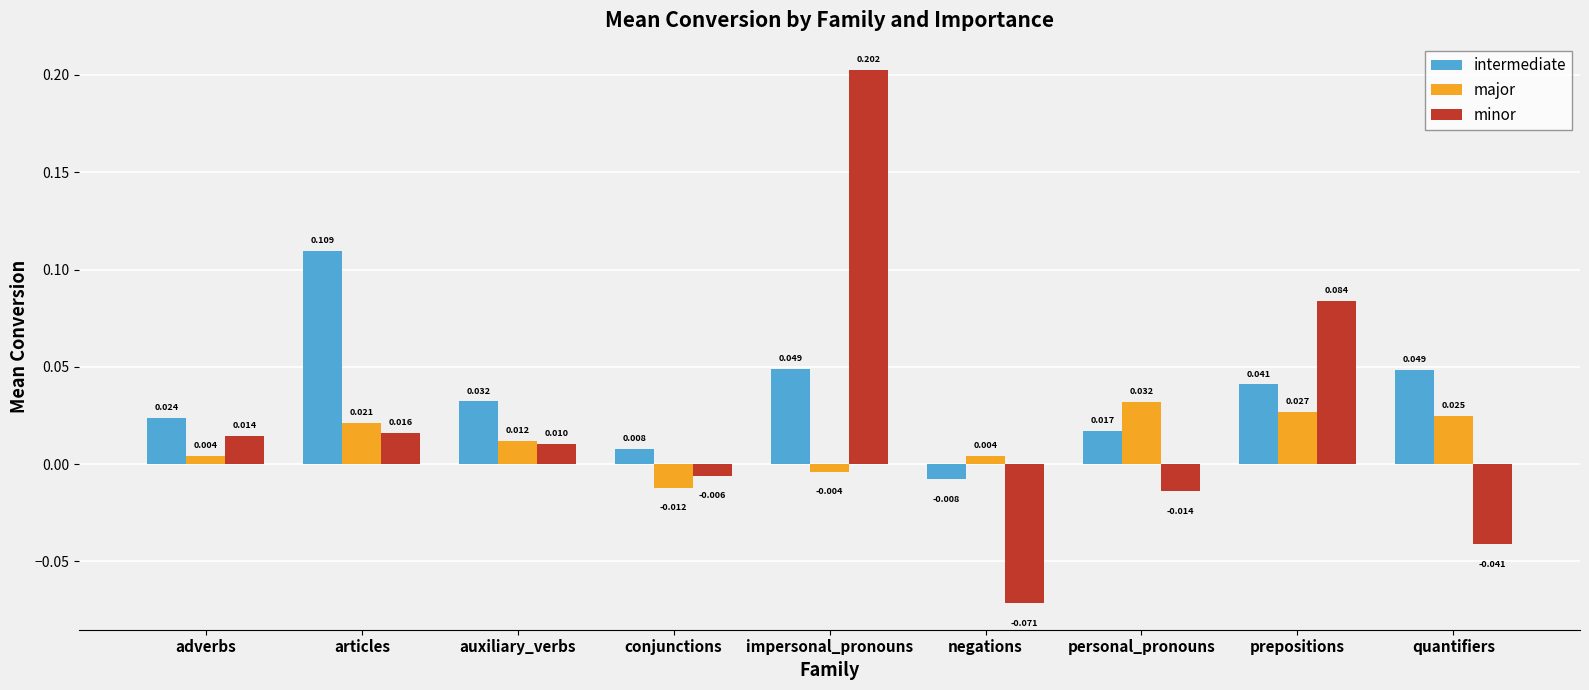

At which category does the chart reach its peak across all series?

impersonal_pronouns